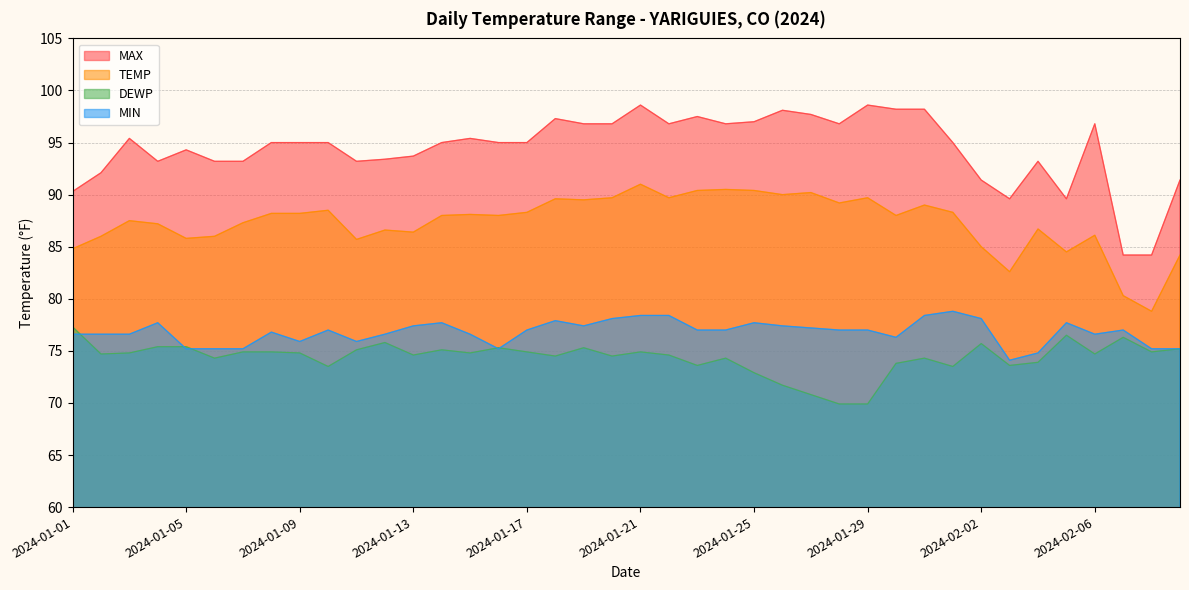

At which label is MIN closest to 76?

2024-01-09